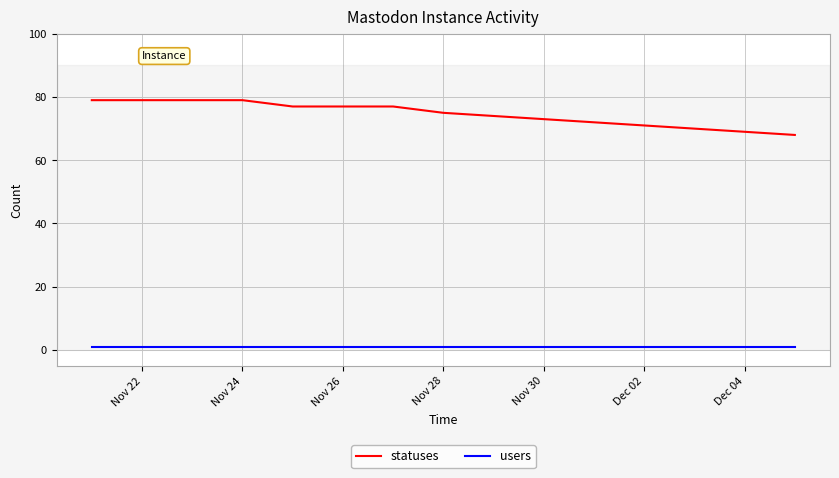

True or false: users and statuses cross at least once.

False